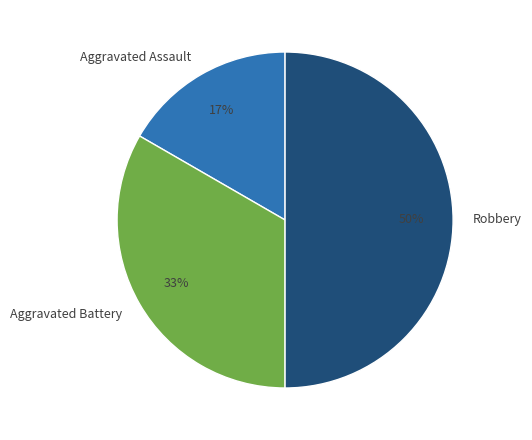

What is the ratio of the value at Robbery to the value at Aggravated Battery?

1.5